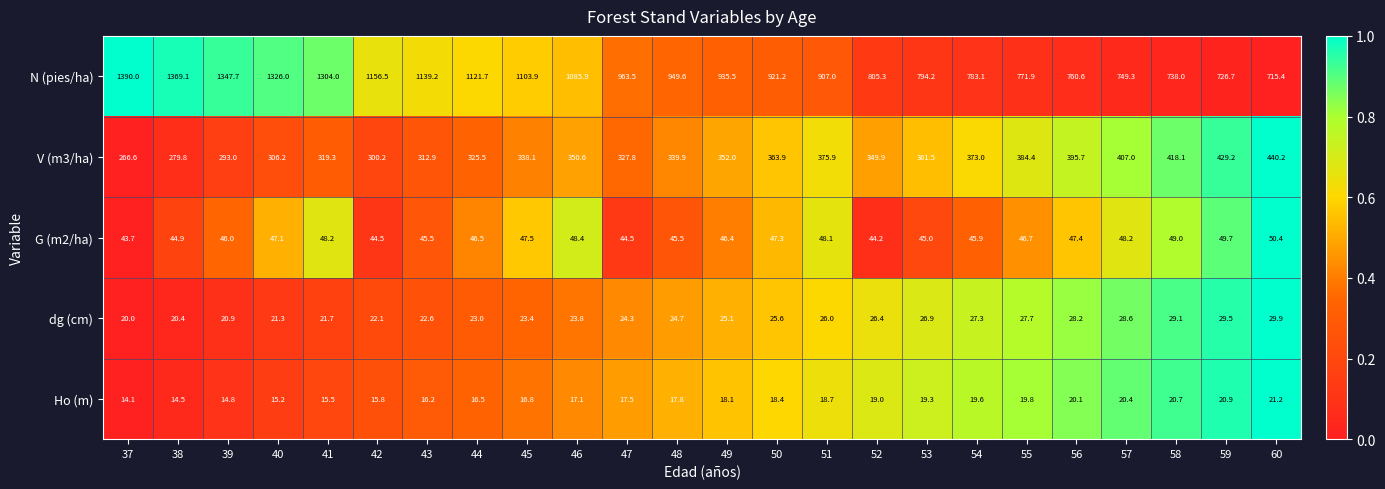

Which series has the largest range (max minus min)?

N (pies/ha)